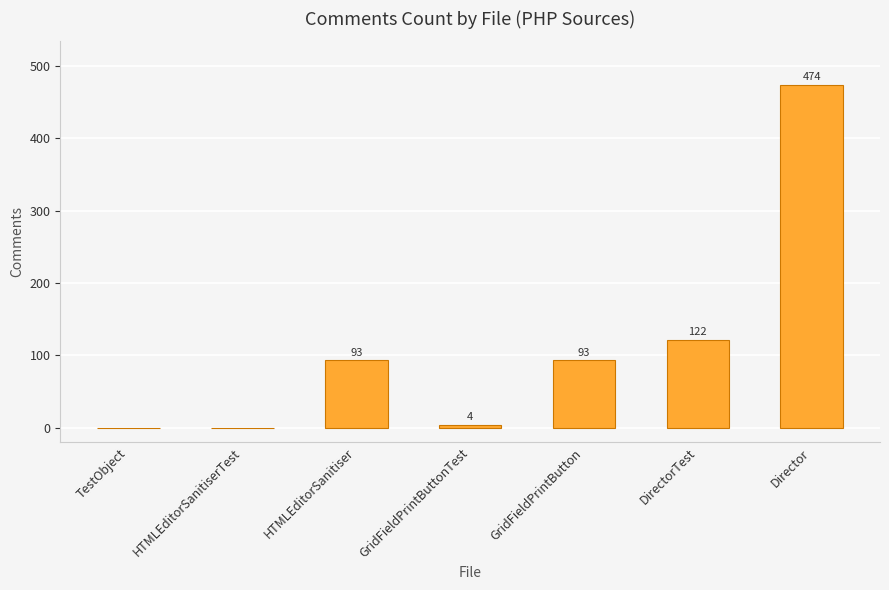

What is the average value?

112